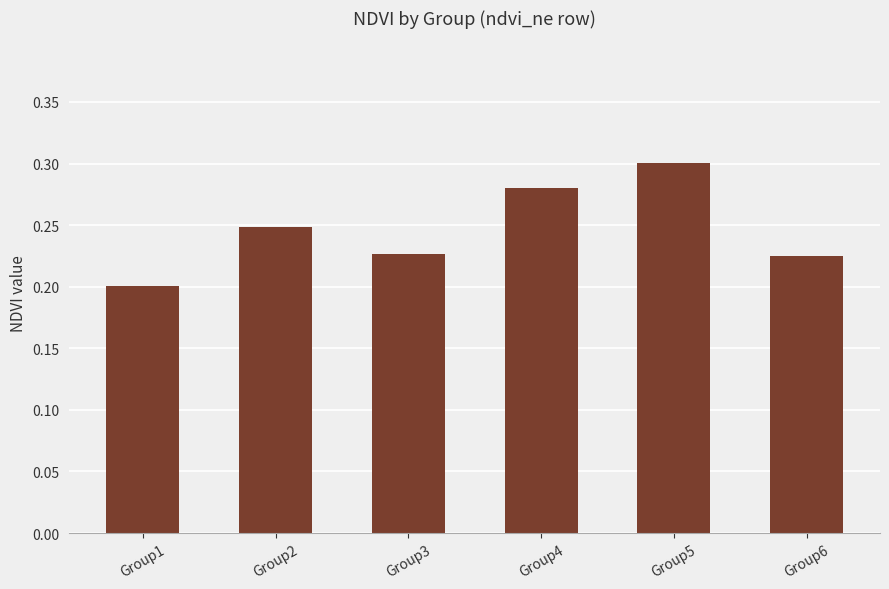

Which label corresponds to the smallest value in the chart?

Group1